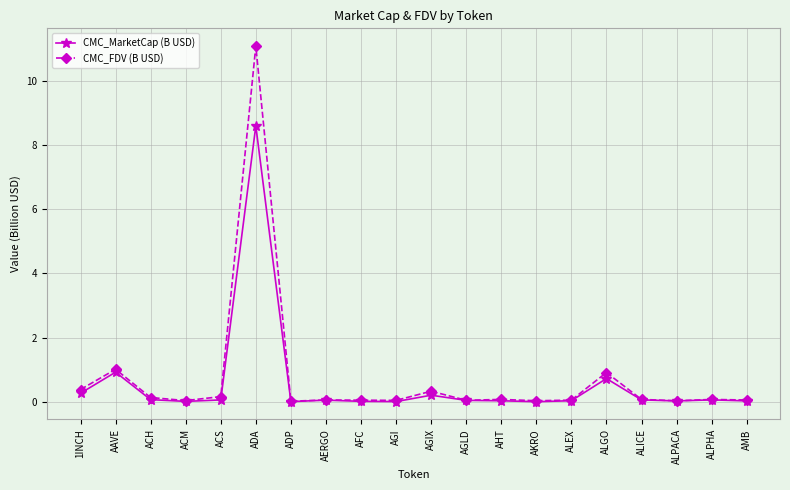

At which category does CMC_FDV (B USD) reach its first local peak?

AAVE